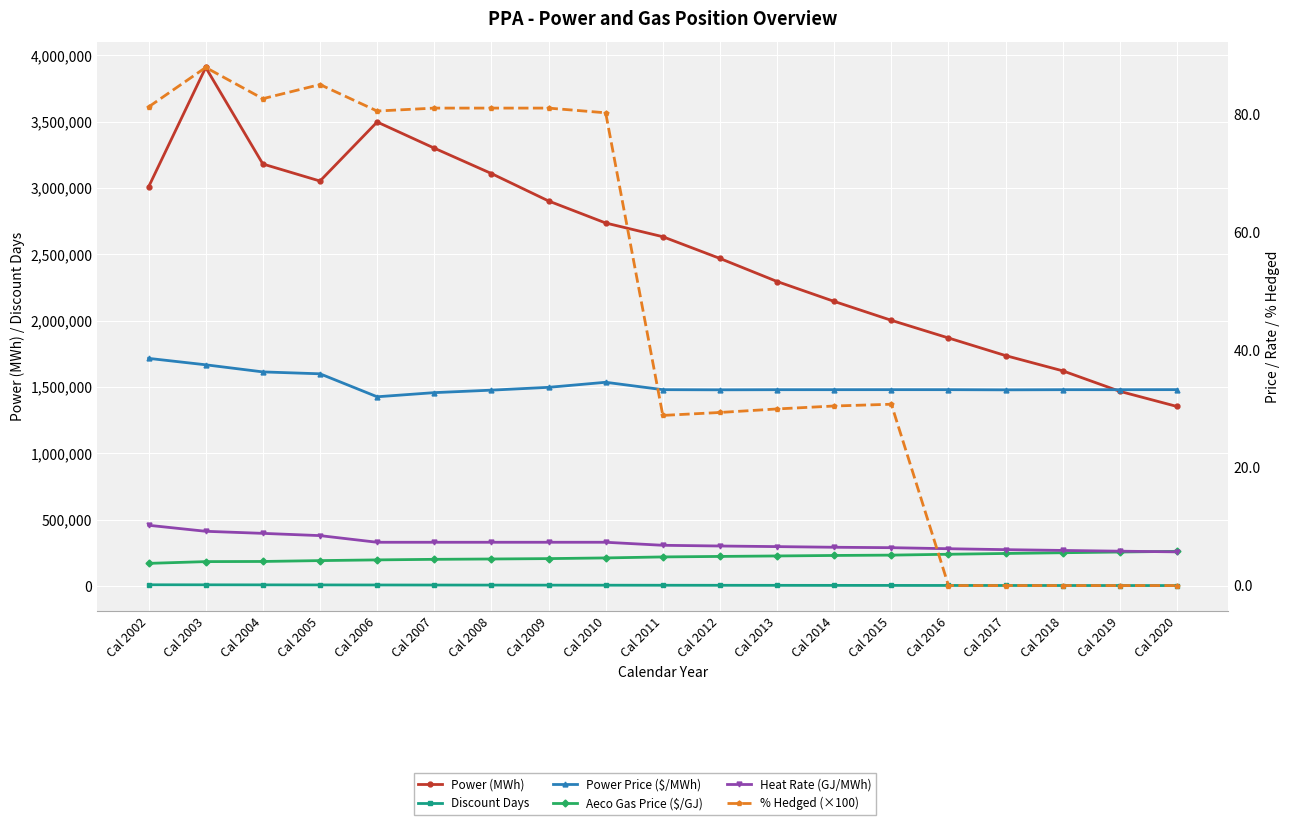

What is the value of the Power Price ($/MWh) point at the 19th from the left?

33.3